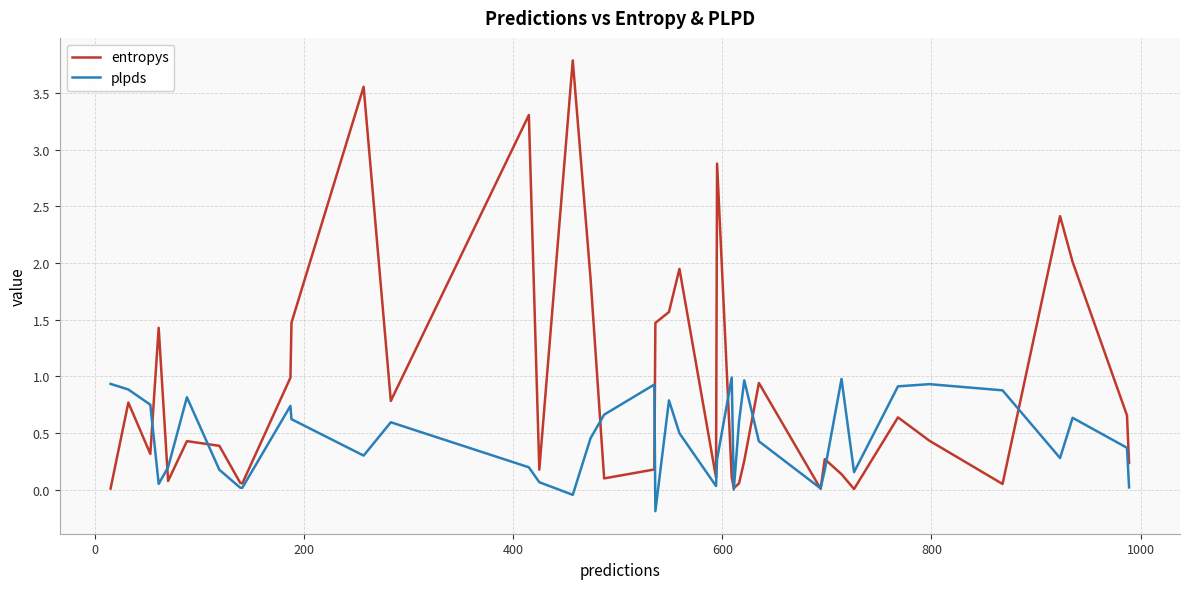

Which series has the largest range (max minus min)?

entropys